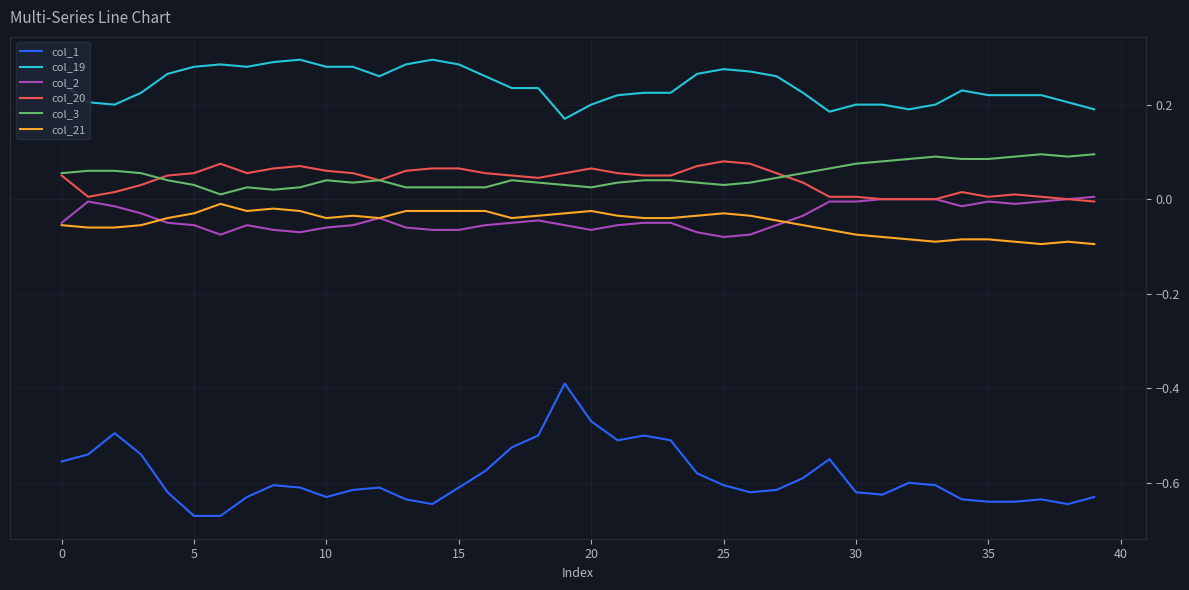

True or false: col_19 and col_1 intersect in this chart.

False